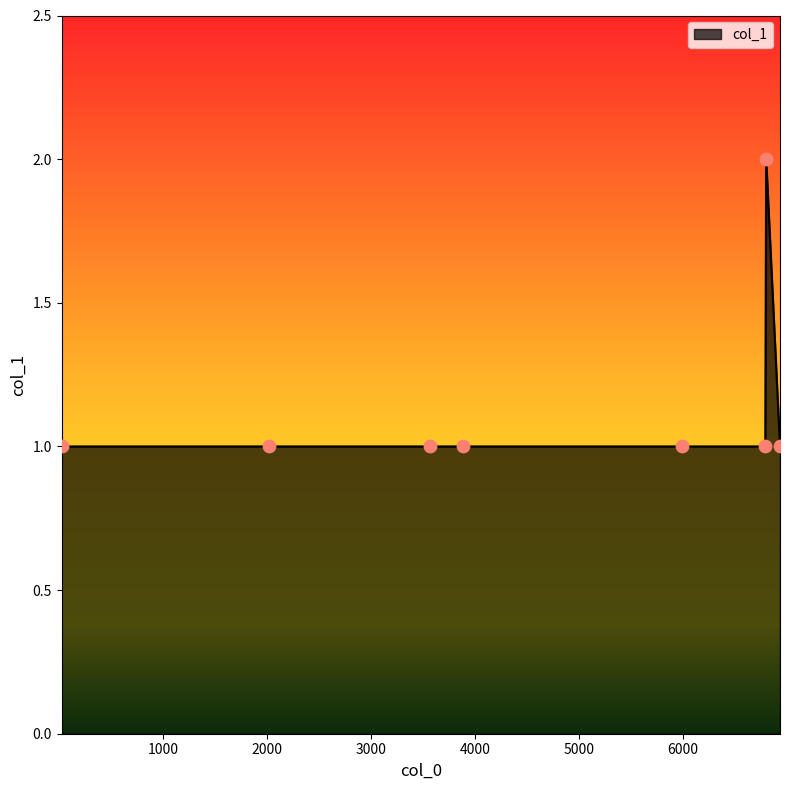

What is the sum of all values?

9